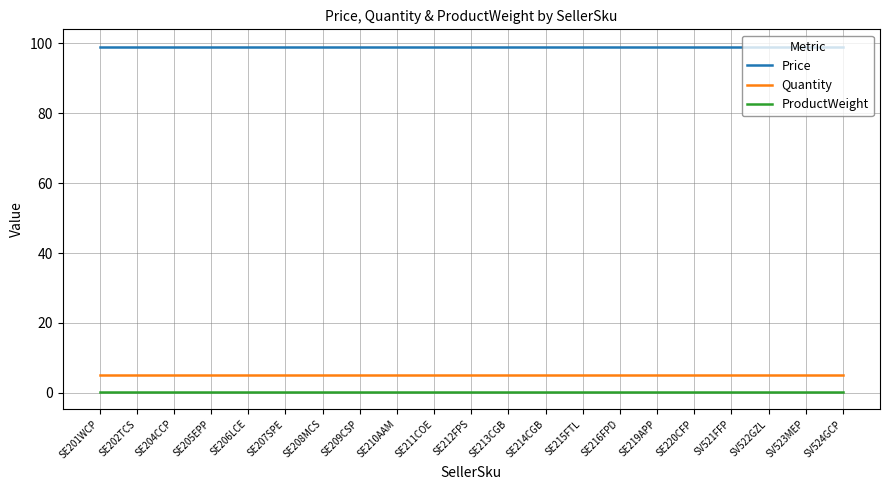

What is the sum of the Price values at SV524GCP and SE201WCP?

198.0